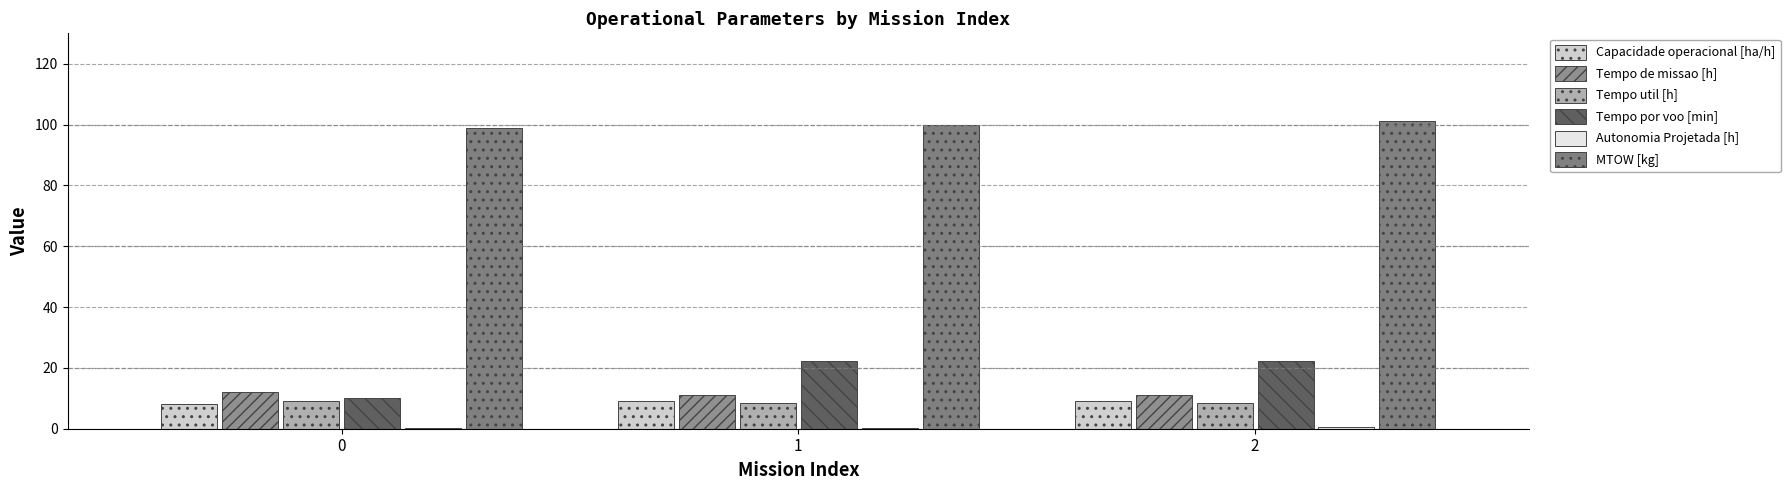

Are the bars horizontal?

No